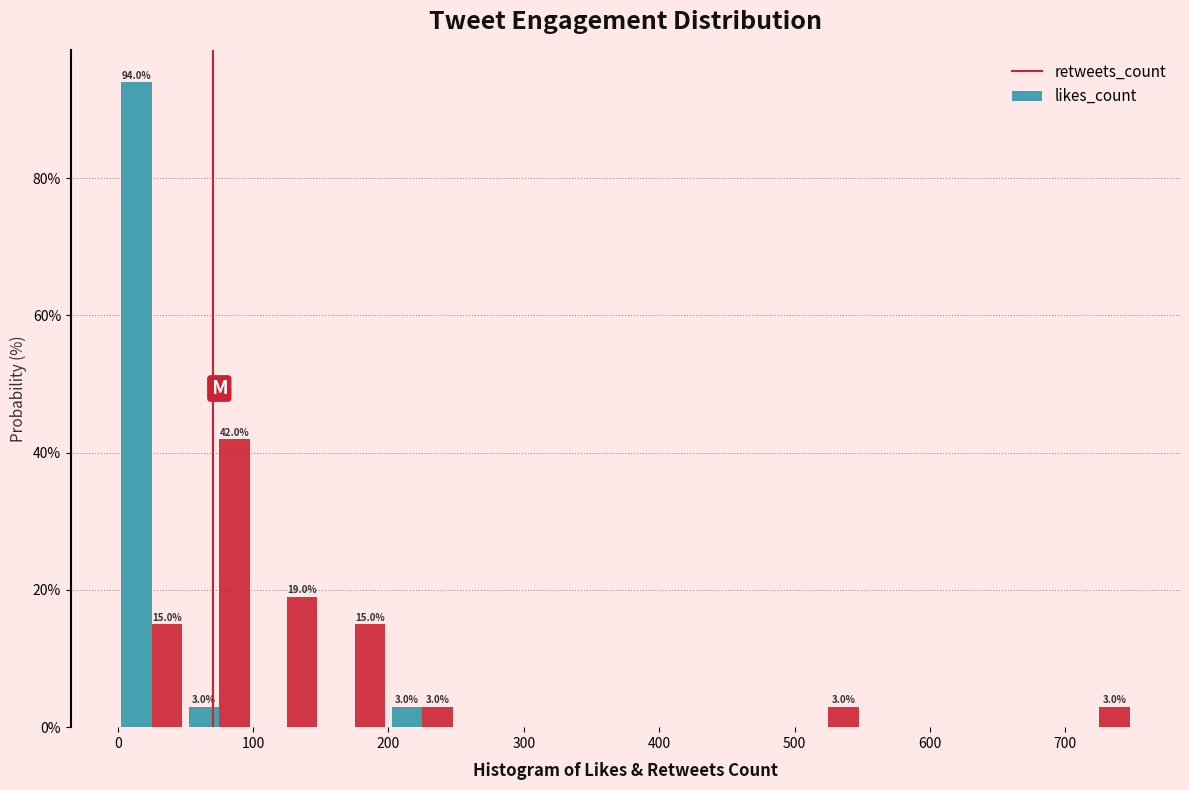

In the retweets_count series, which range on the x-axis has the tallest bar?

0 to 50